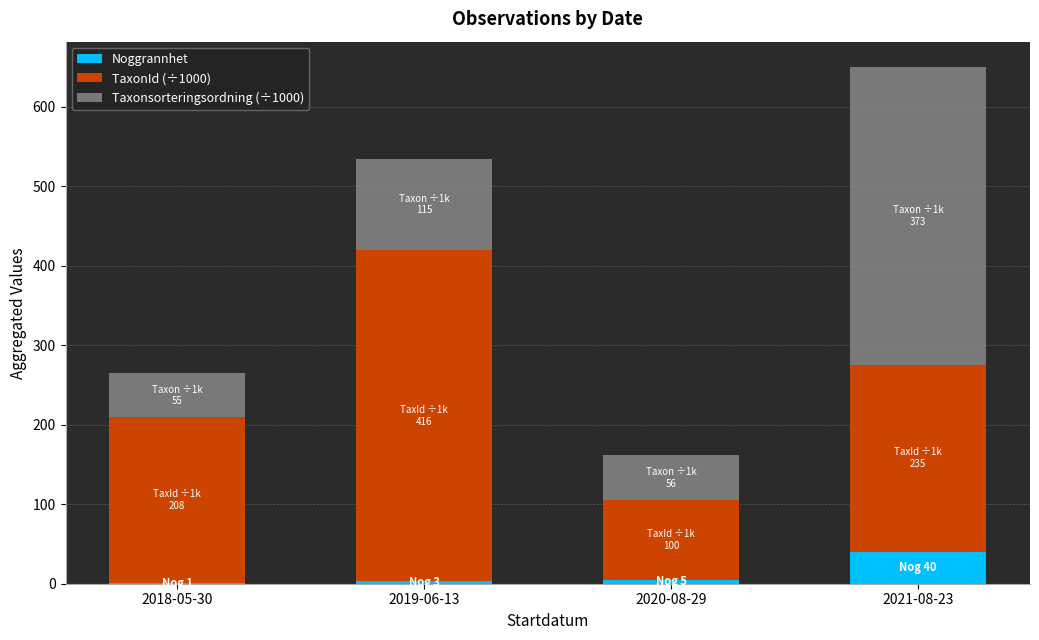

What is the sum of all Noggrannhet values?

49.0